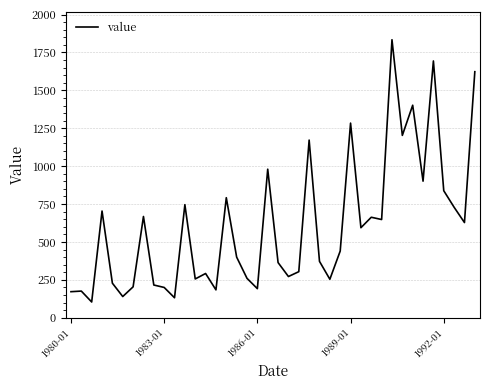

What is the maximum value shown in the chart?

1834